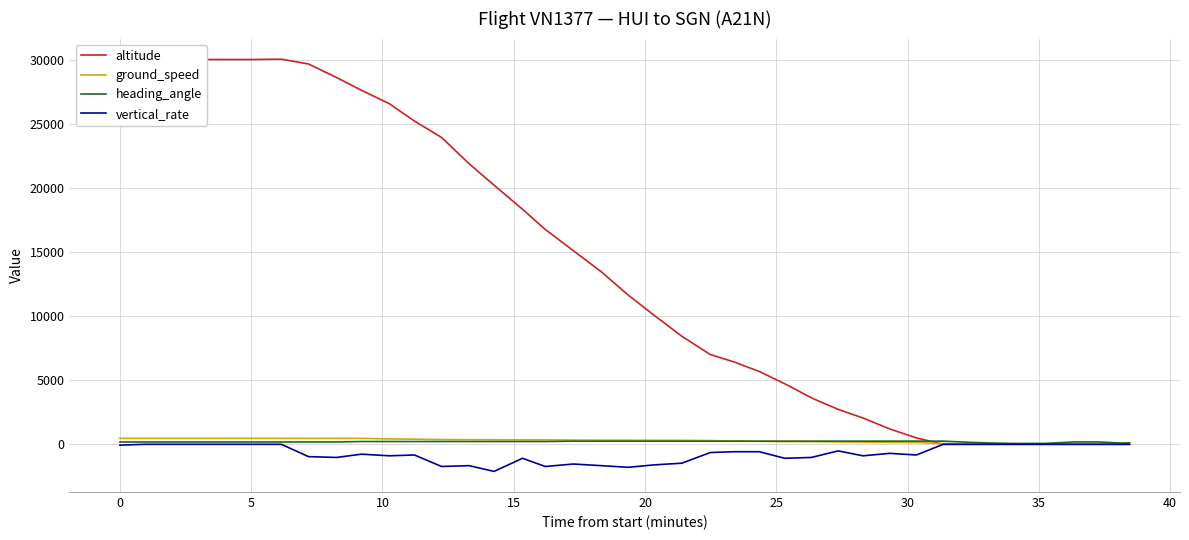

What is the smallest value displayed?

-2112